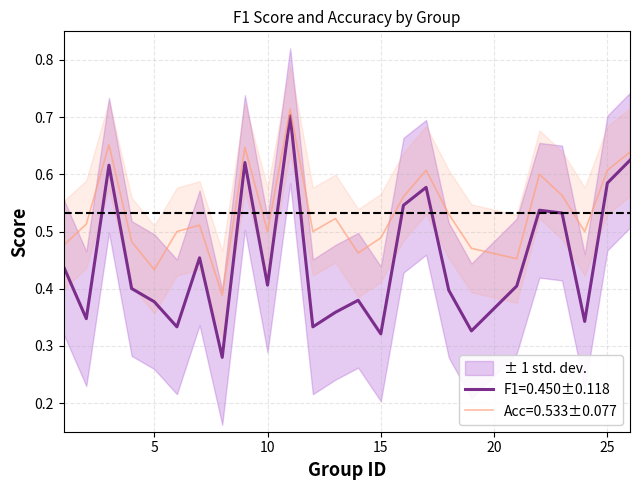

What is the lowest value of the accuracy series?

0.4